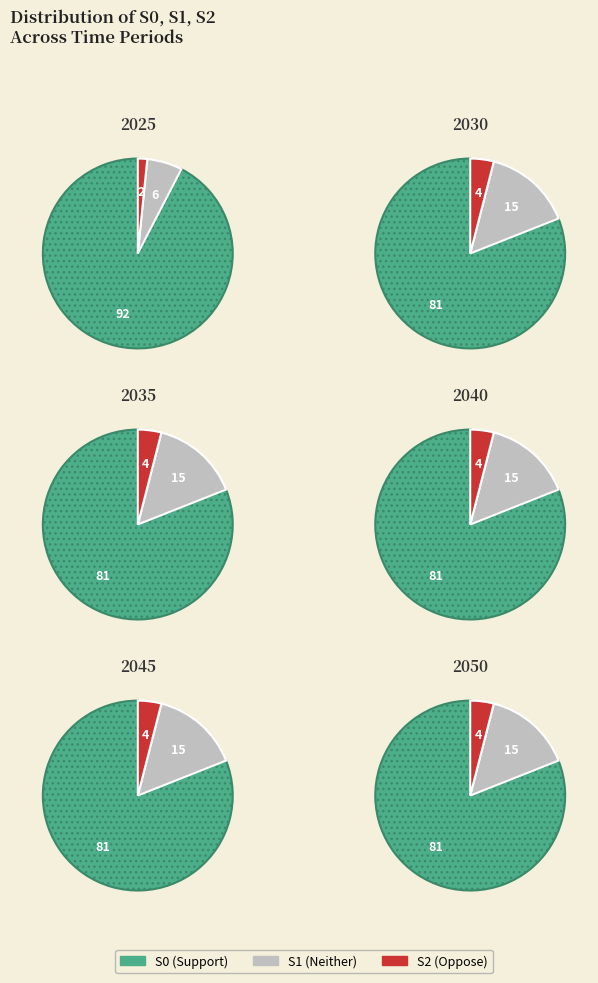

Is it true that 2030 is 19% of the pie?

True